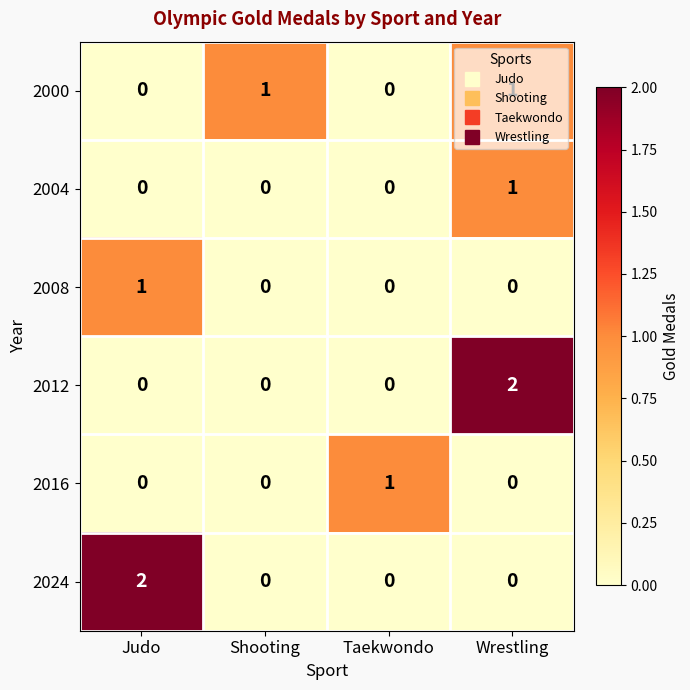

True or false: 2012 has a value of 0 at Judo.

True